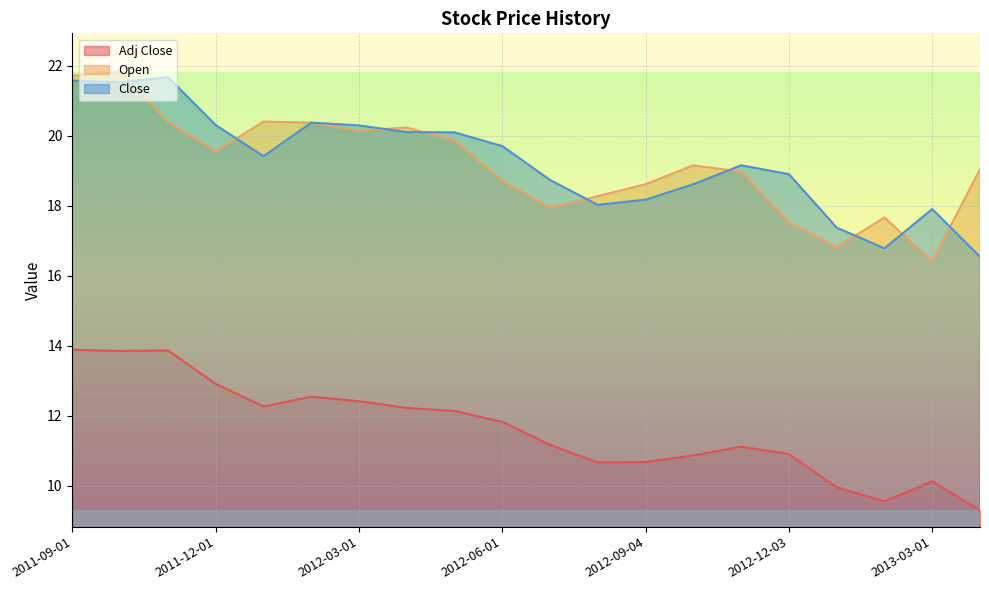

The value of Open at 2012-04-02 is 30.1. True or false?

False